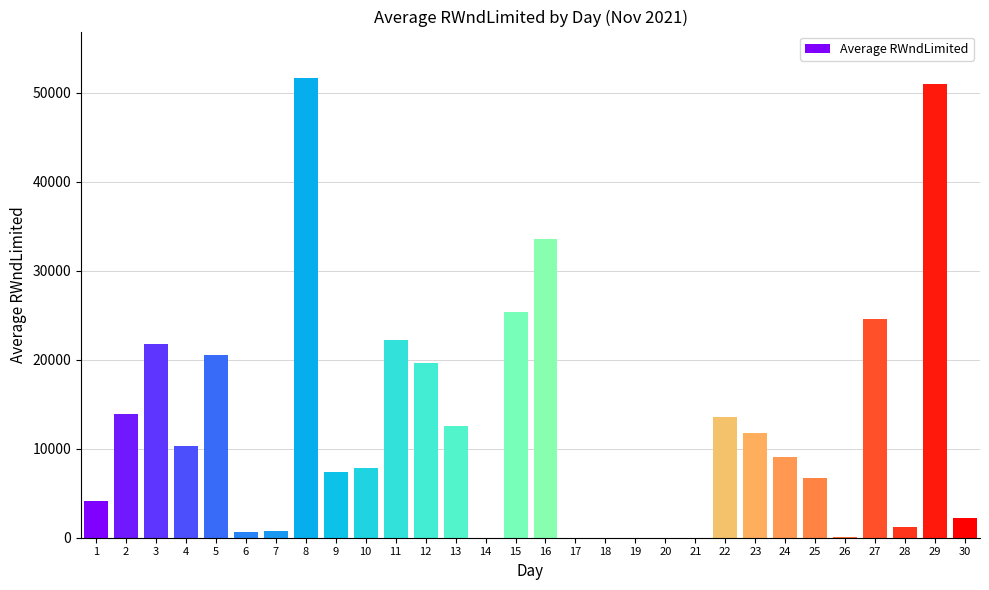

The value at 23 is 21054.0. True or false?

False